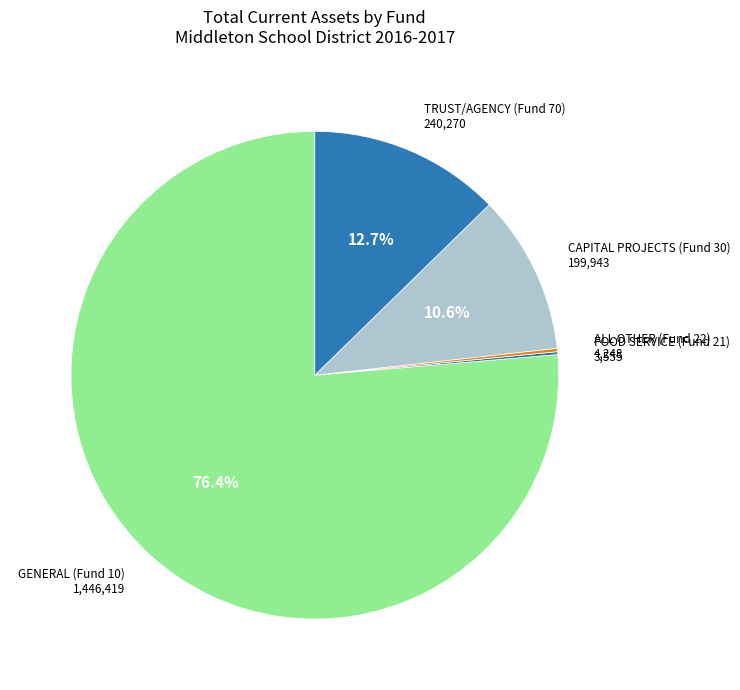

How many slices are in this pie chart?

5